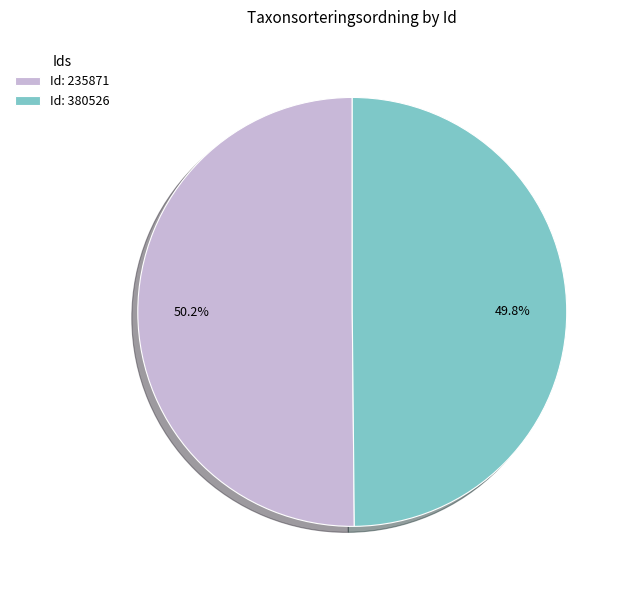

Is there a majority slice in this chart?

Yes